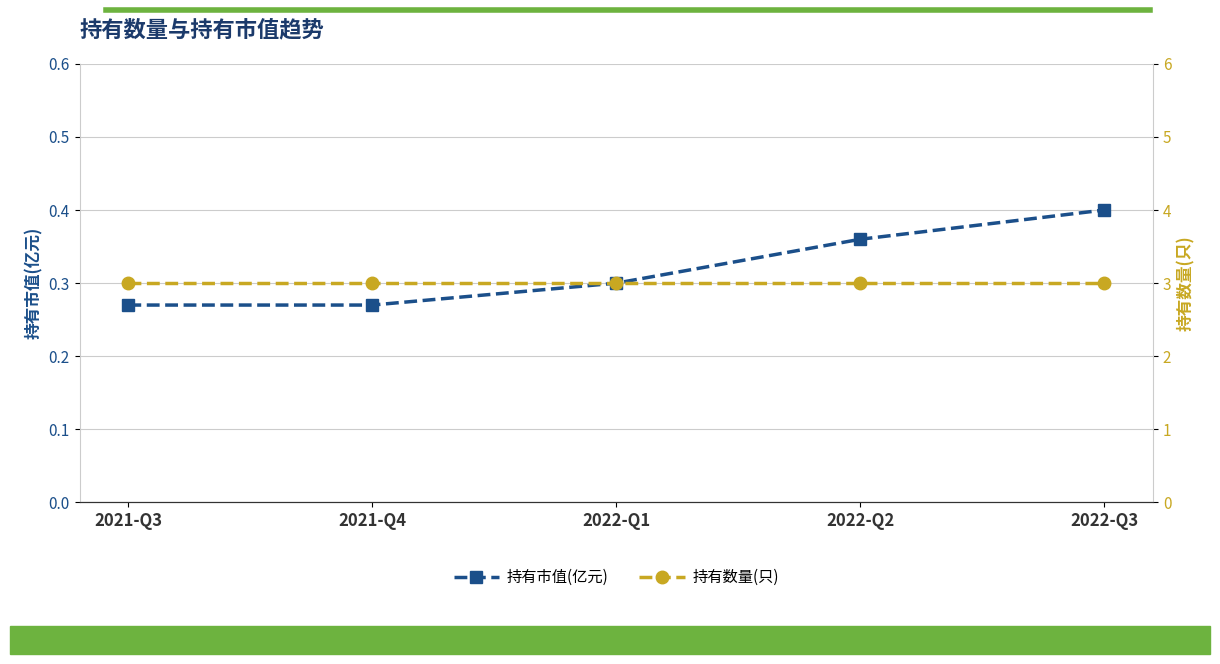

Which series changed the most between 2021-Q4 and 2022-Q2?

持有市值(亿元)